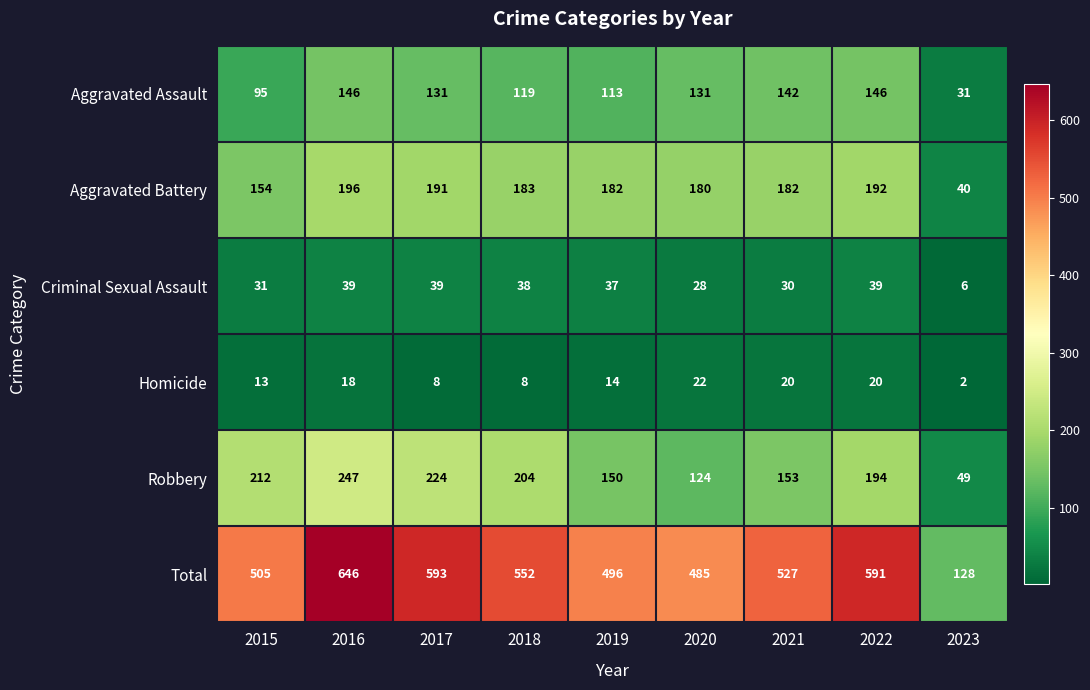

What is the difference between the highest and lowest values at 2022?

571